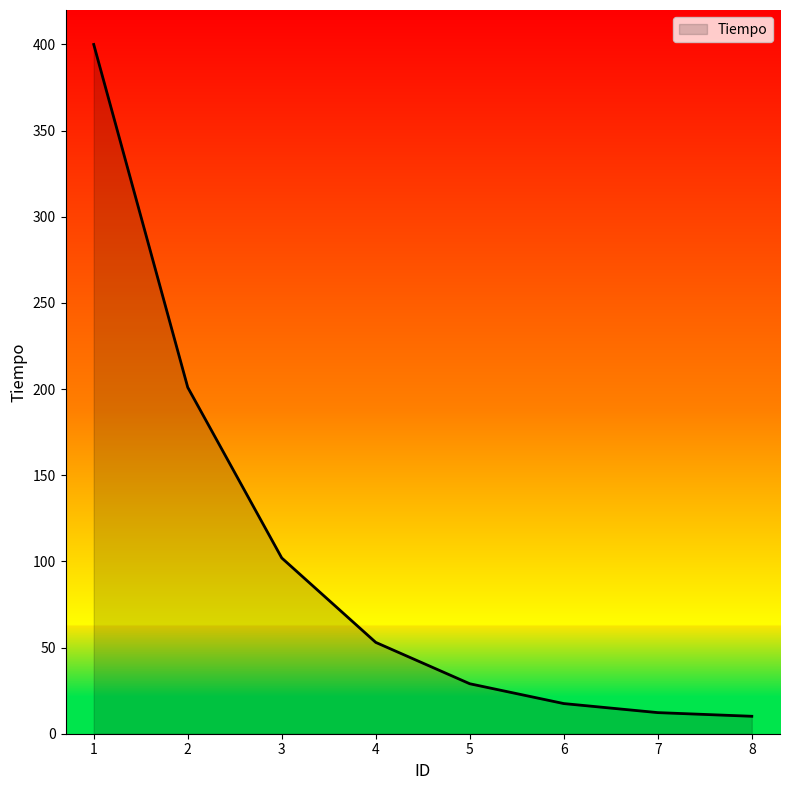

What is the ratio of the value at 6 to the value at 8?

1.7